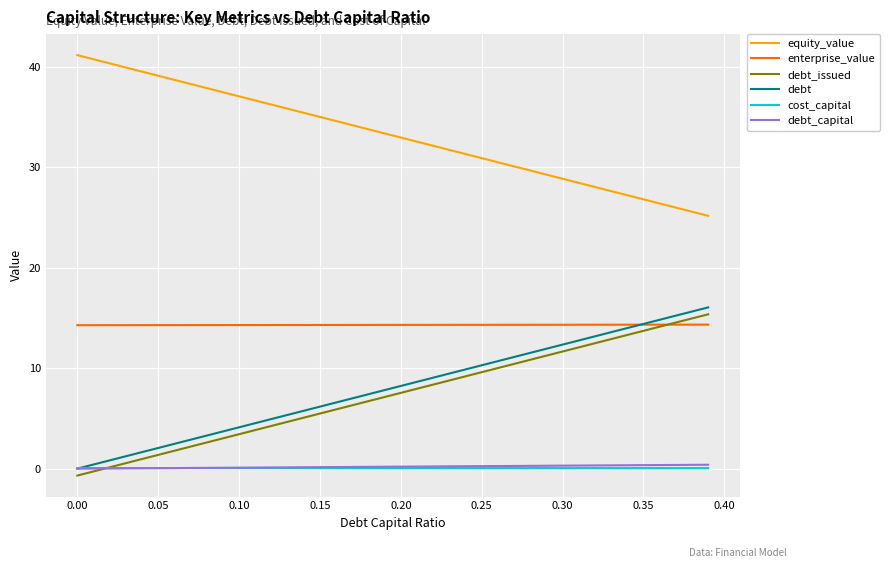

Which series has the largest total across all categories?

equity_value